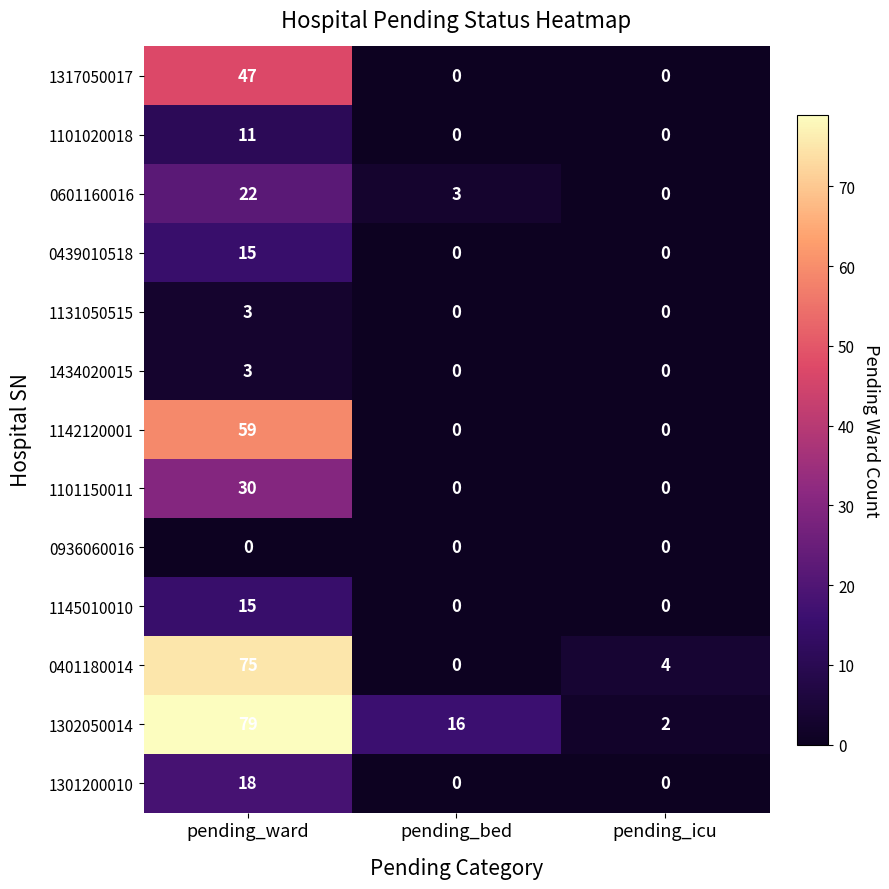

Is it true that 0401180014 equals 4 at pending_icu?

True